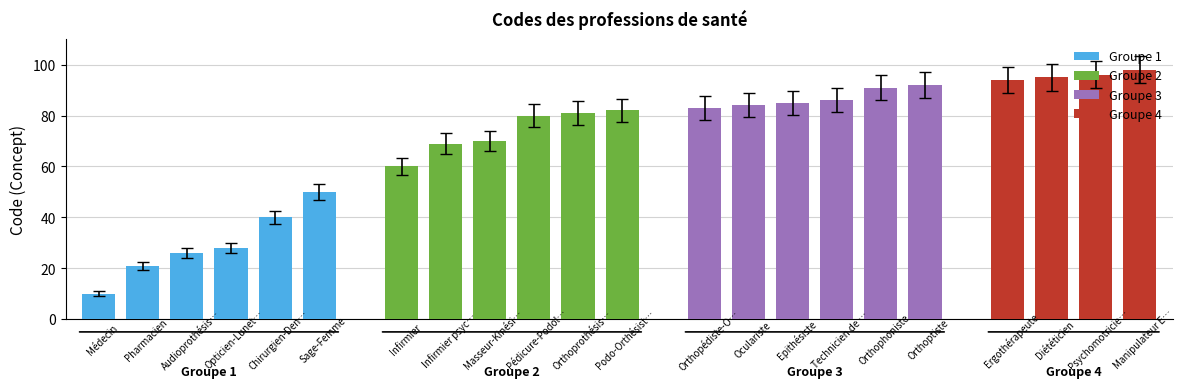

What is the label of the 9th bar from the left?

Masseur-Kinésithérapeute